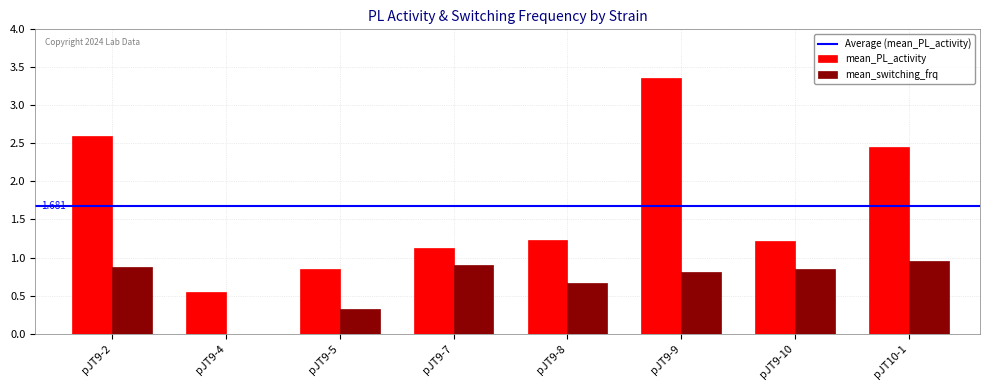

How many groups of bars are there?

8